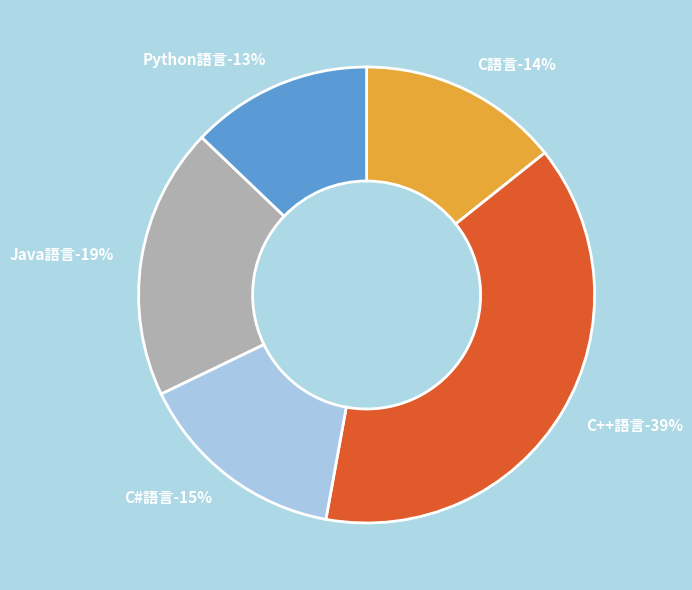

To the nearest percent, what is the difference between the Python語言 and C++語言 slice percentages?

26%